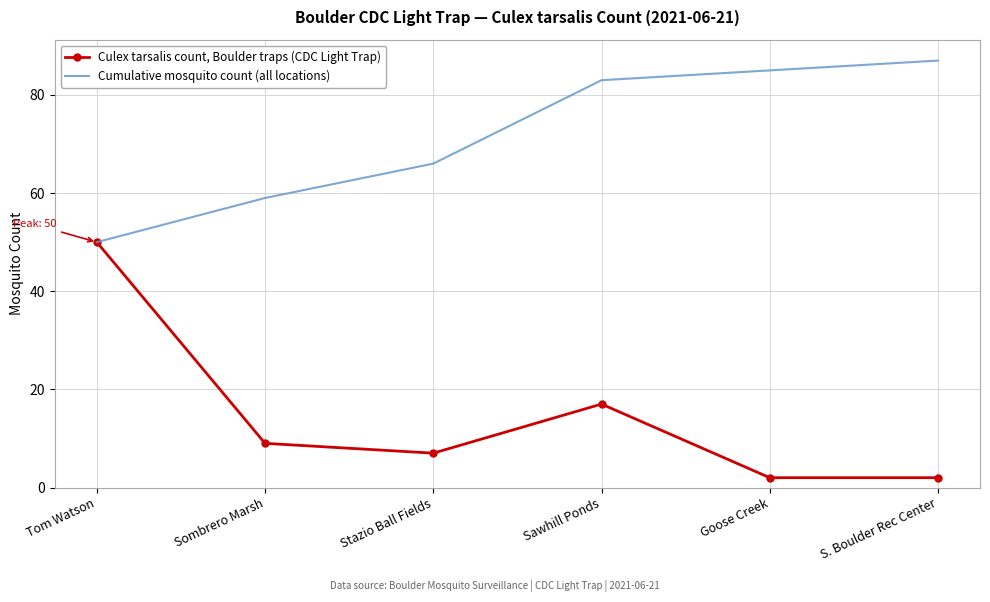

What is the spread (max minus min) of values at Sawhill Ponds?

66